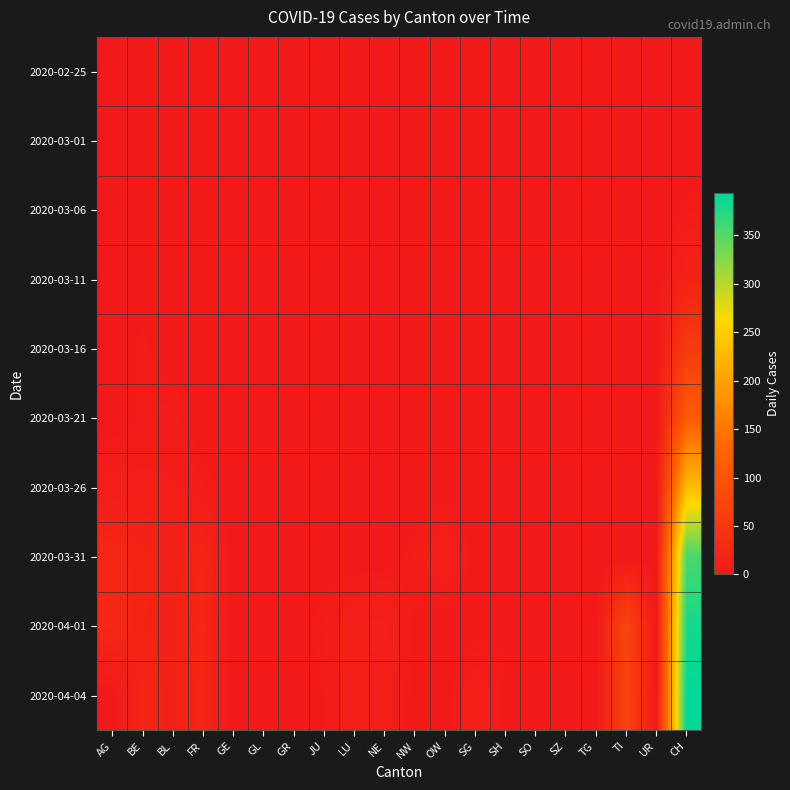

What is the total value across all series at BL?

63